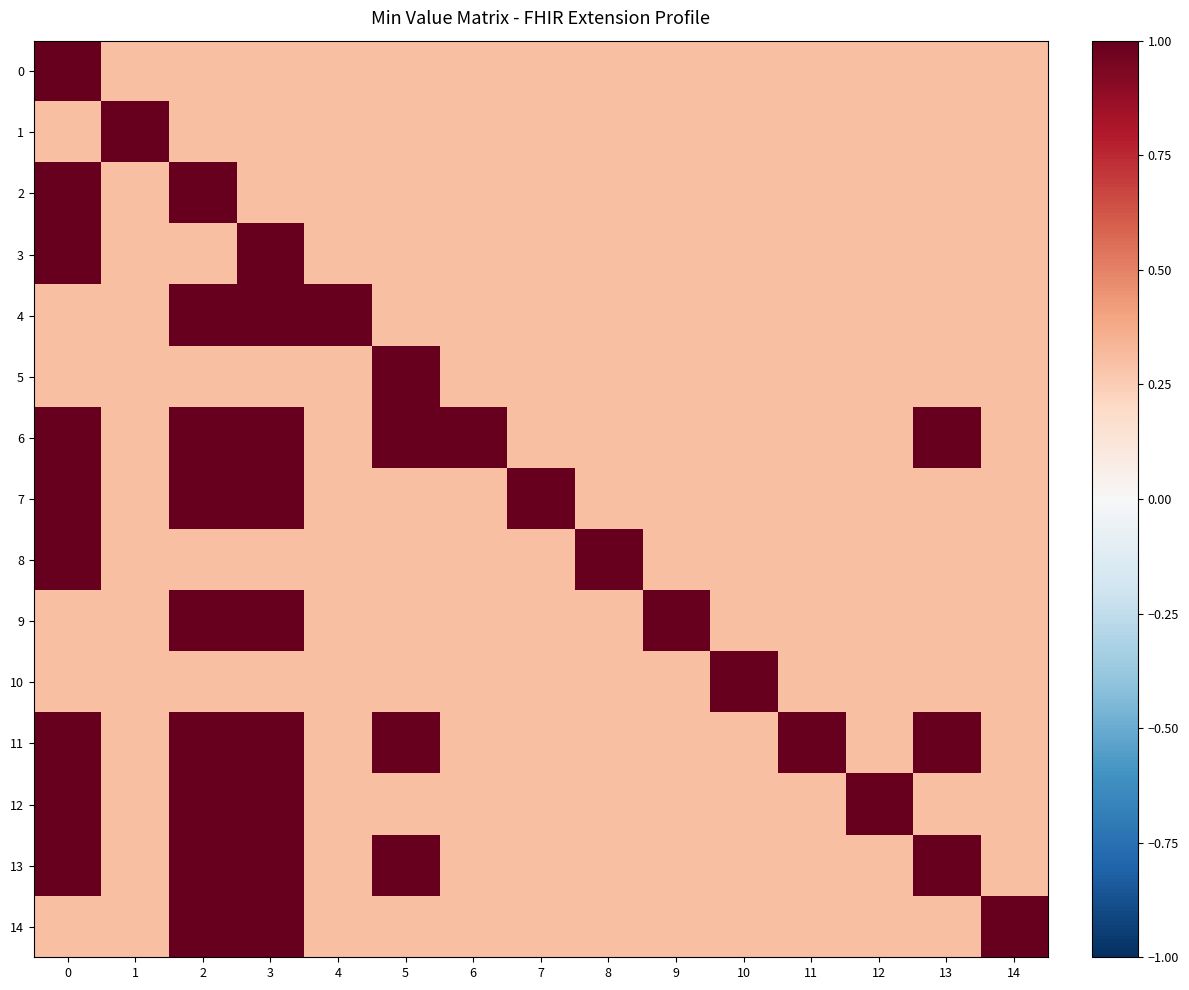

List the series in order of their peak value, highest first.

2, 0, 1, 3, 4, 5, 6, 7, 8, 9, 10, 11, 12, 13, 14